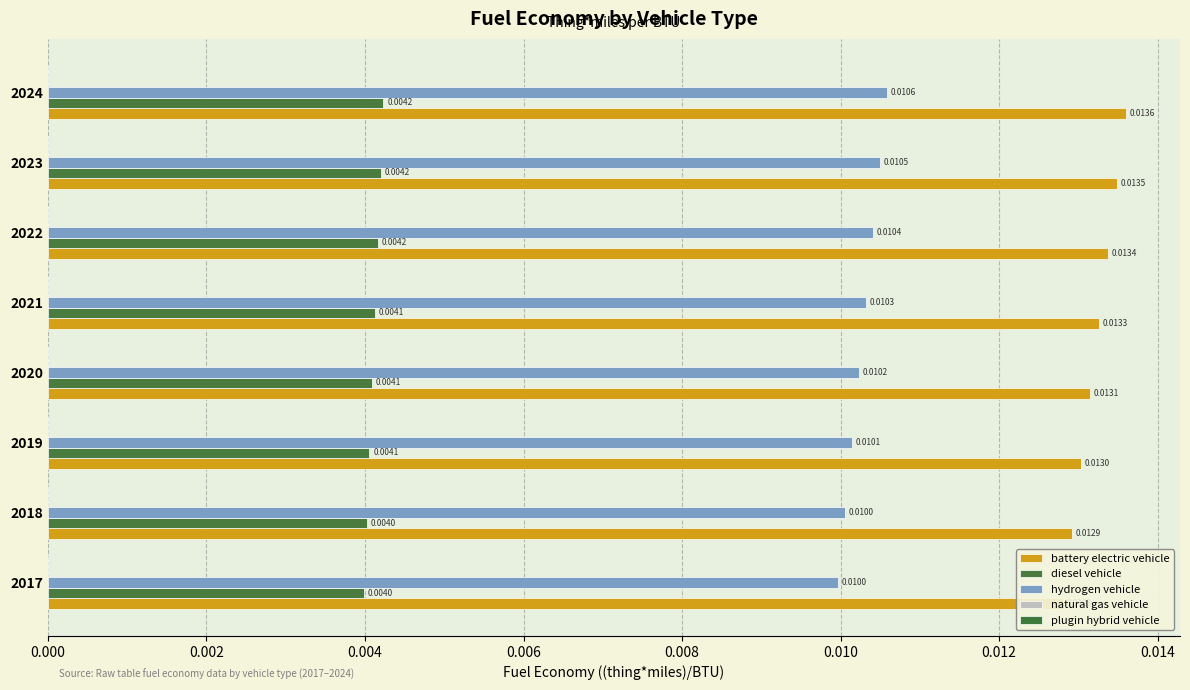

Between 2020 and 2018, which is larger?

2020